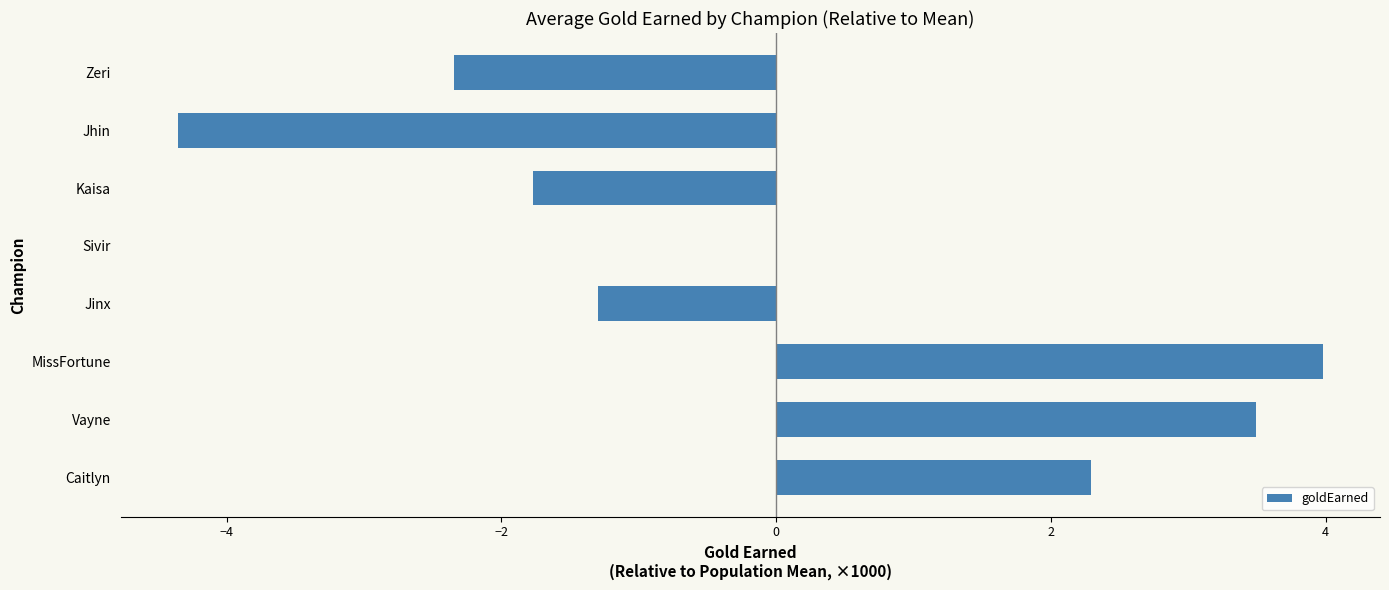

Read the value at Kaisa.

-1.8